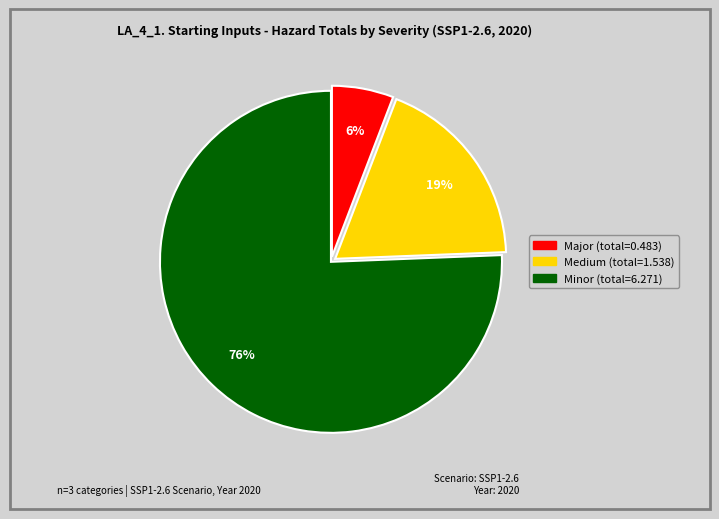

Is the sum of Minor and Major greater than half?

Yes